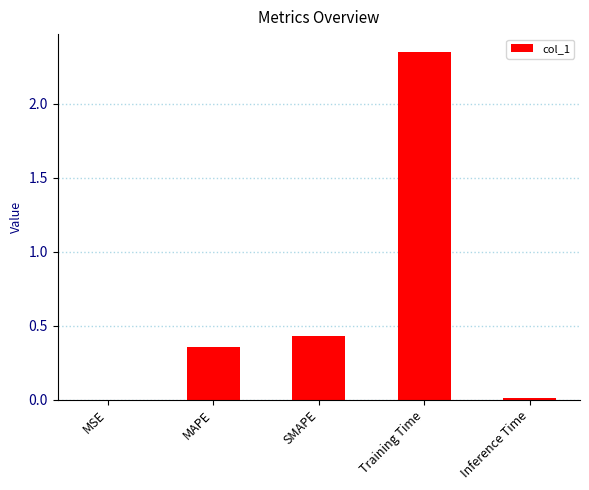

The chart shows a value of 0.6 at SMAPE. True or false?

False